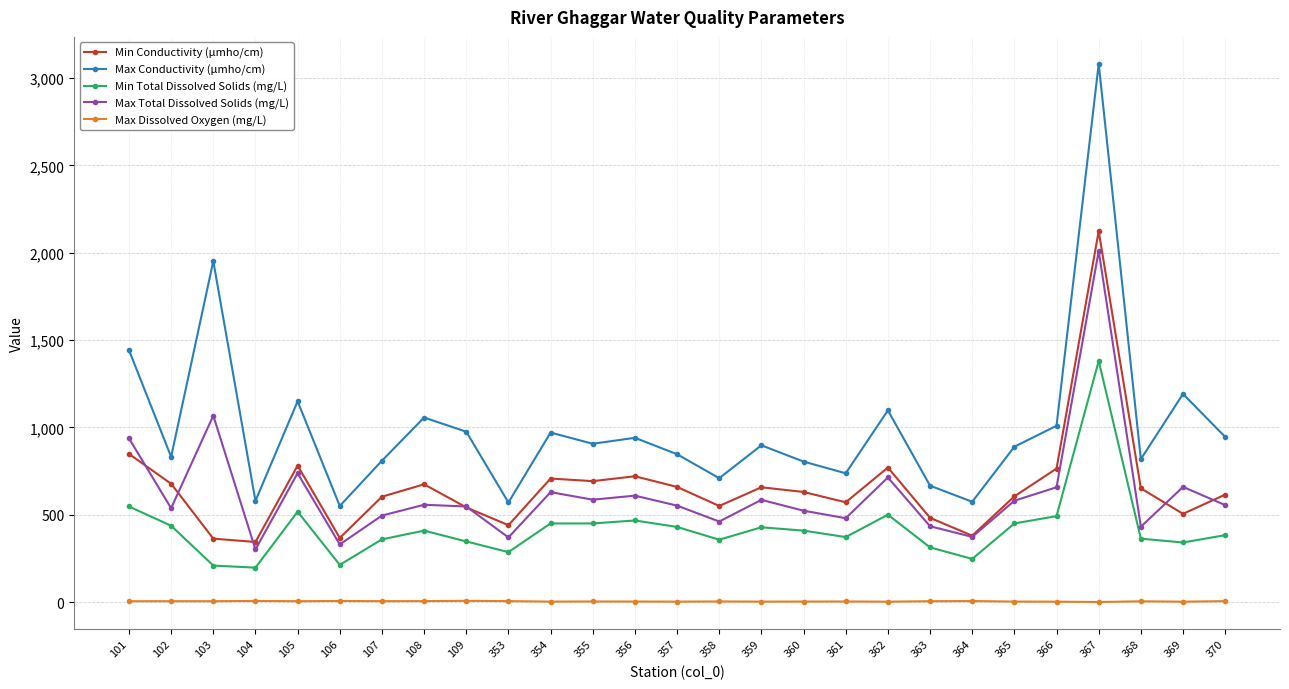

What is the value of the Max Conductivity (µmho/cm) point at the 21st from the left?

575.0